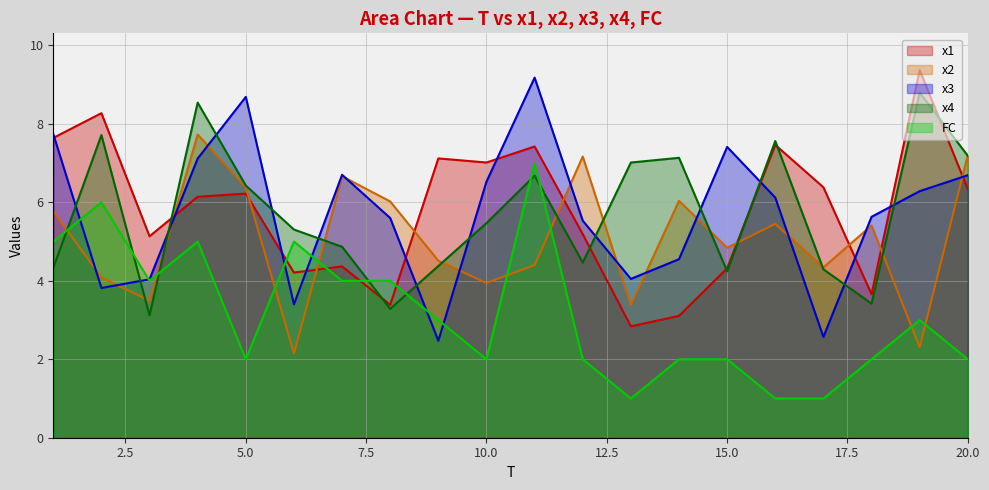

What is the minimum value shown in the chart?

1.0